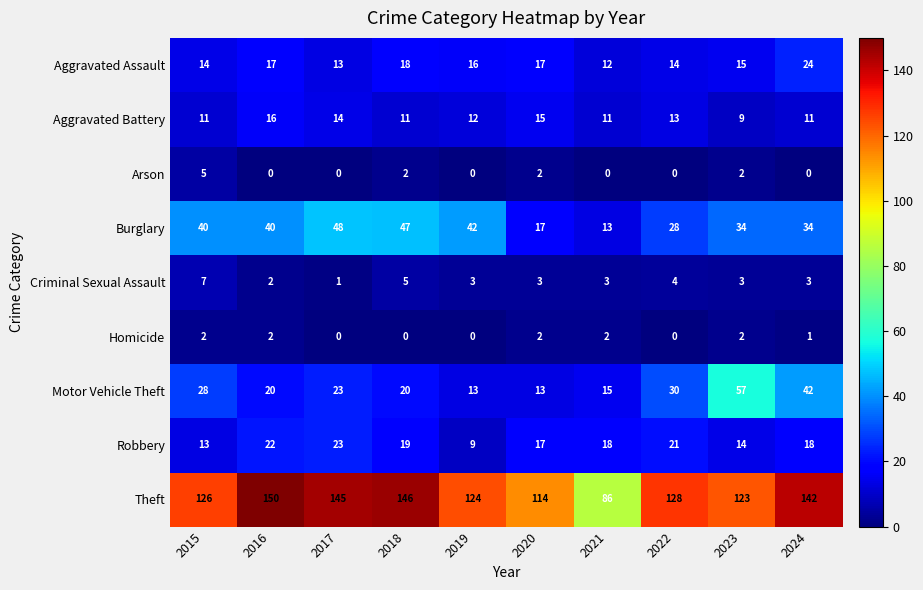

List the series in order of their peak value, highest first.

Theft, Motor Vehicle Theft, Burglary, Aggravated Assault, Robbery, Aggravated Battery, Criminal Sexual Assault, Arson, Homicide